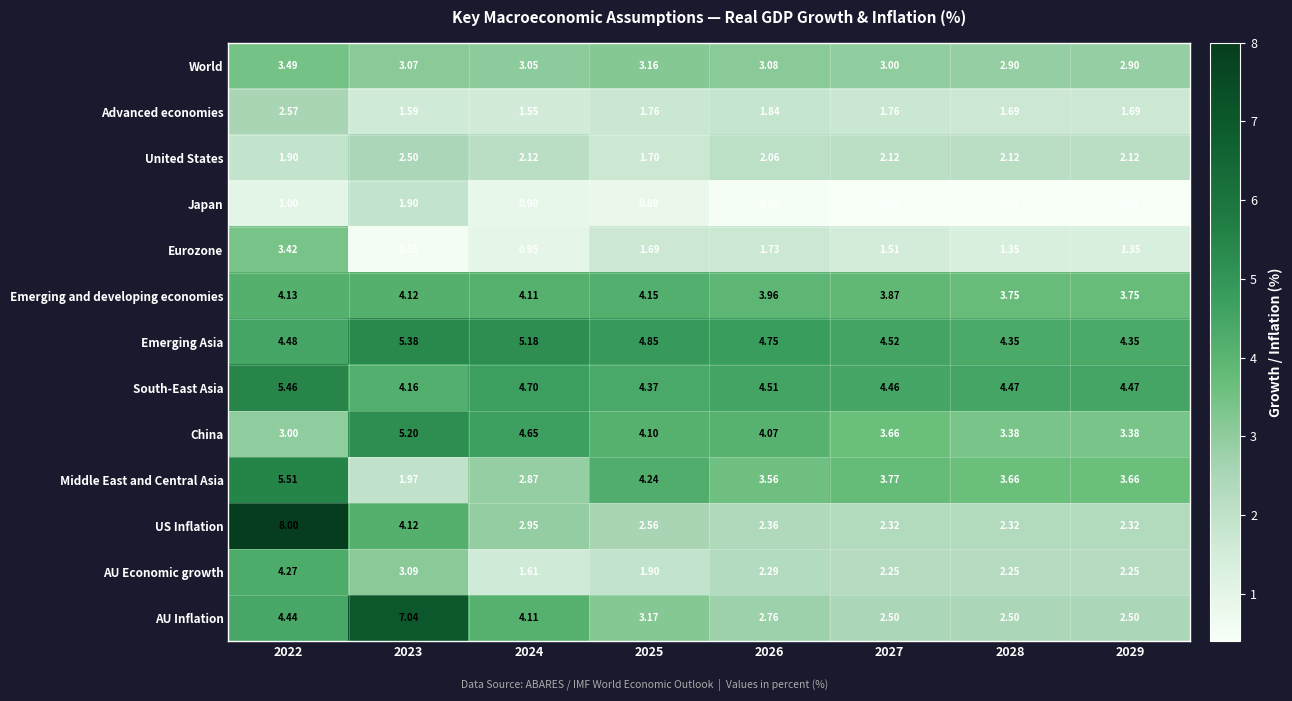

Which series has the largest total across all categories?

Emerging Asia